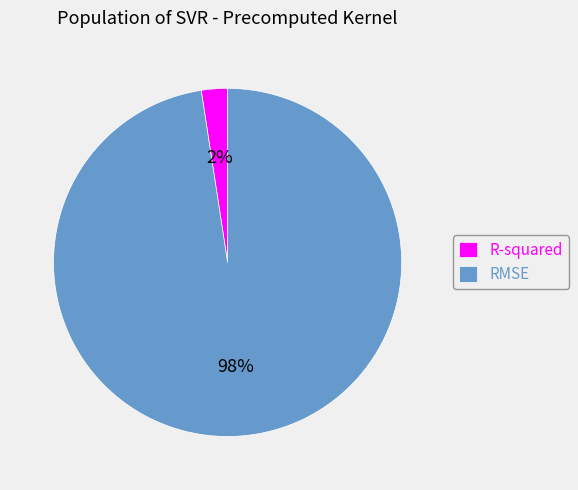

To the nearest percent, what is the combined percentage of RMSE and R-squared?

100%